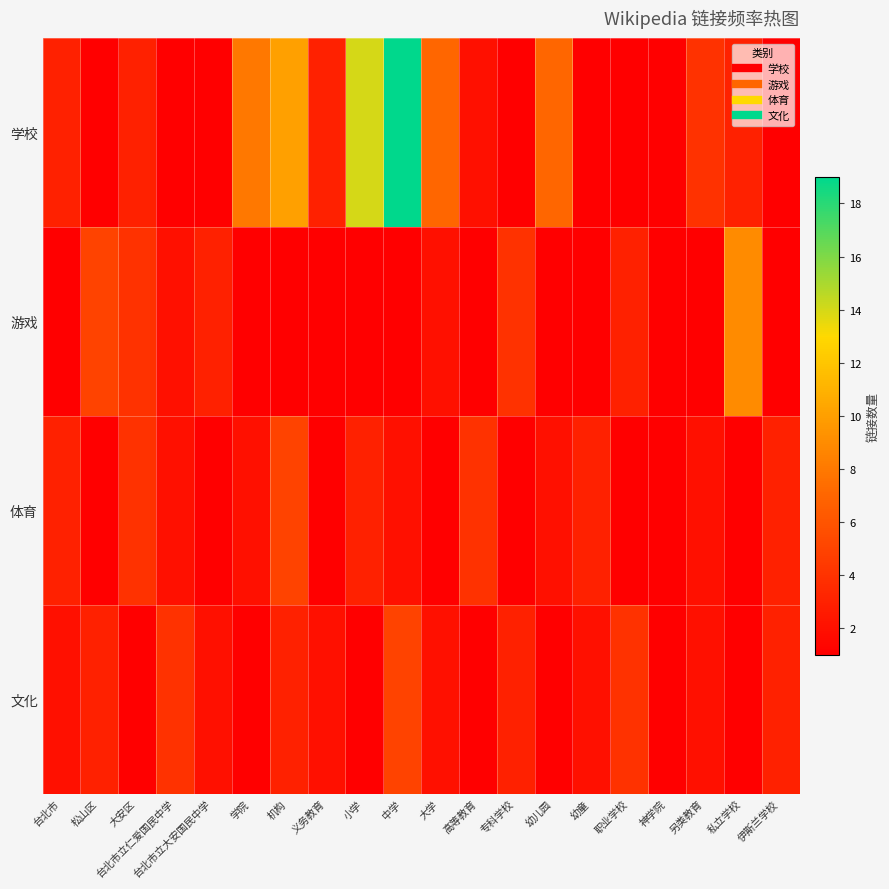

Which series changed the most between 台北市立仁爱国民中学 and 机构?

学校